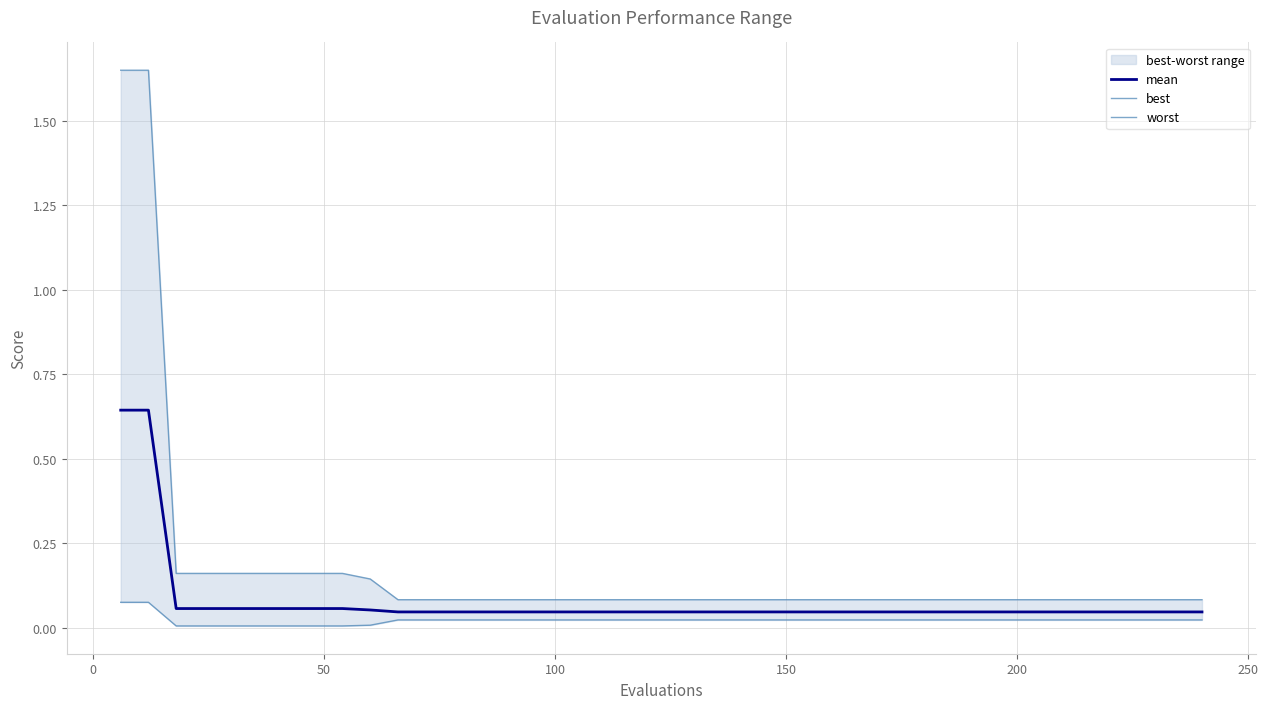

List the series in order of their peak value, highest first.

worst, mean, best